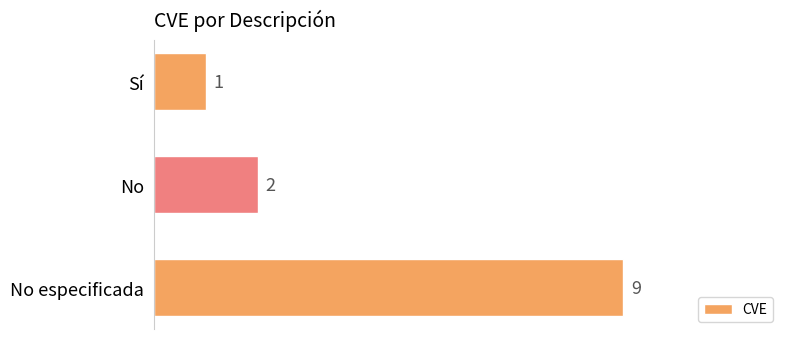

What is the sum of all values?

12